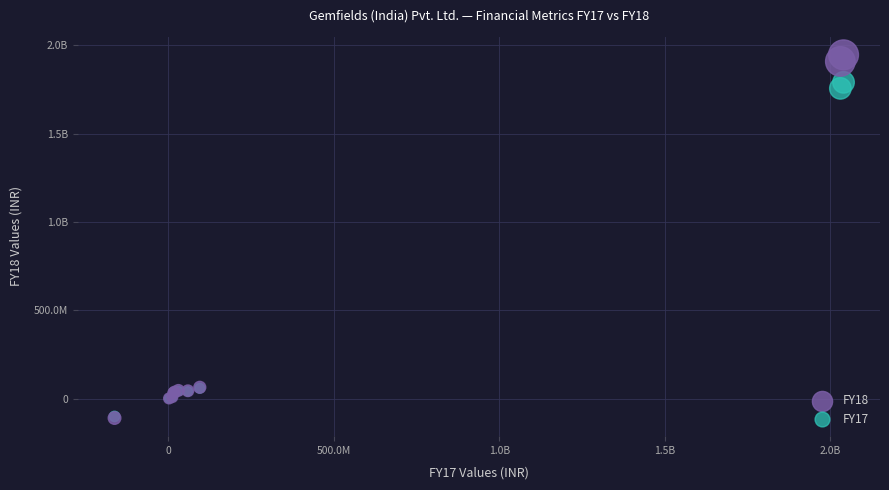

What are all the series names shown in the legend?

FY18, FY17